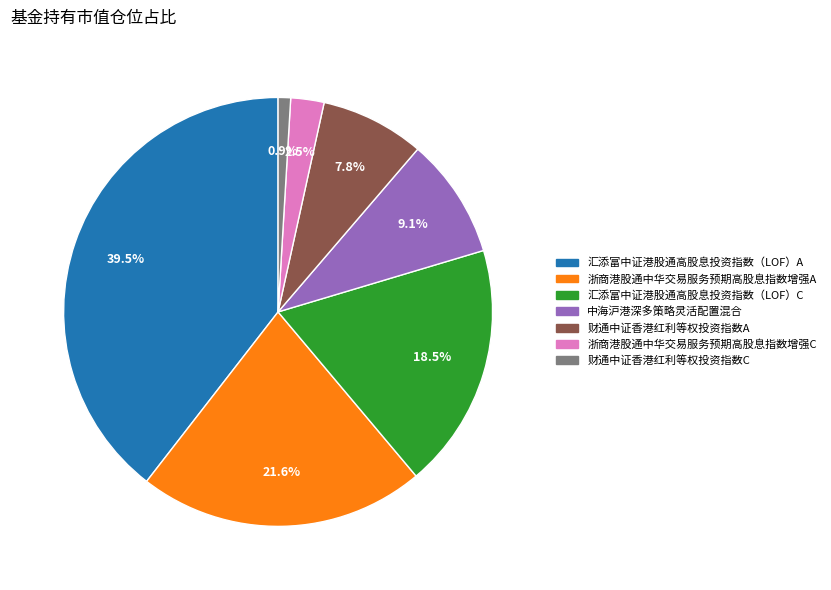

Is it true that 财通中证香港红利等权投资指数A is 8% of the pie?

True